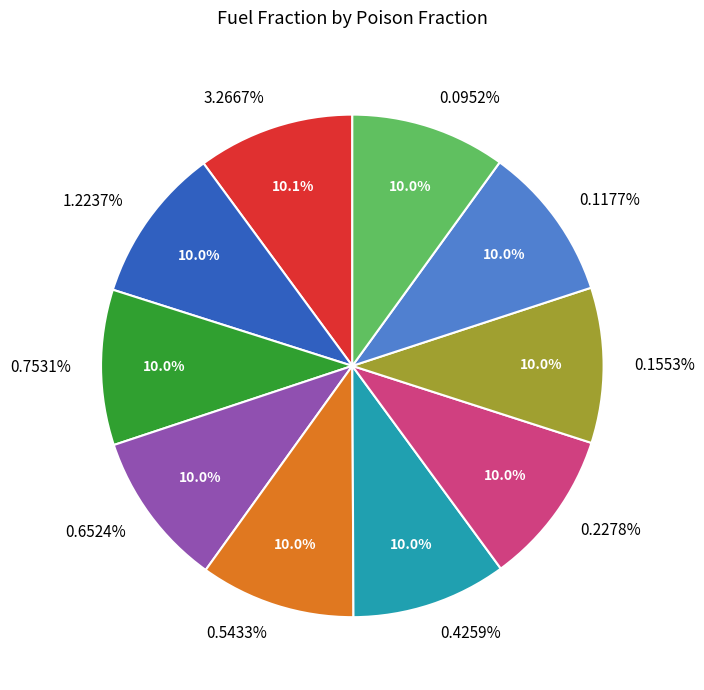

Rank the categories by value from highest to lowest.

3.2667%, 1.2237%, 0.7531%, 0.1553%, 0.1177%, 0.5433%, 0.4259%, 0.6524%, 0.2278%, 0.0952%